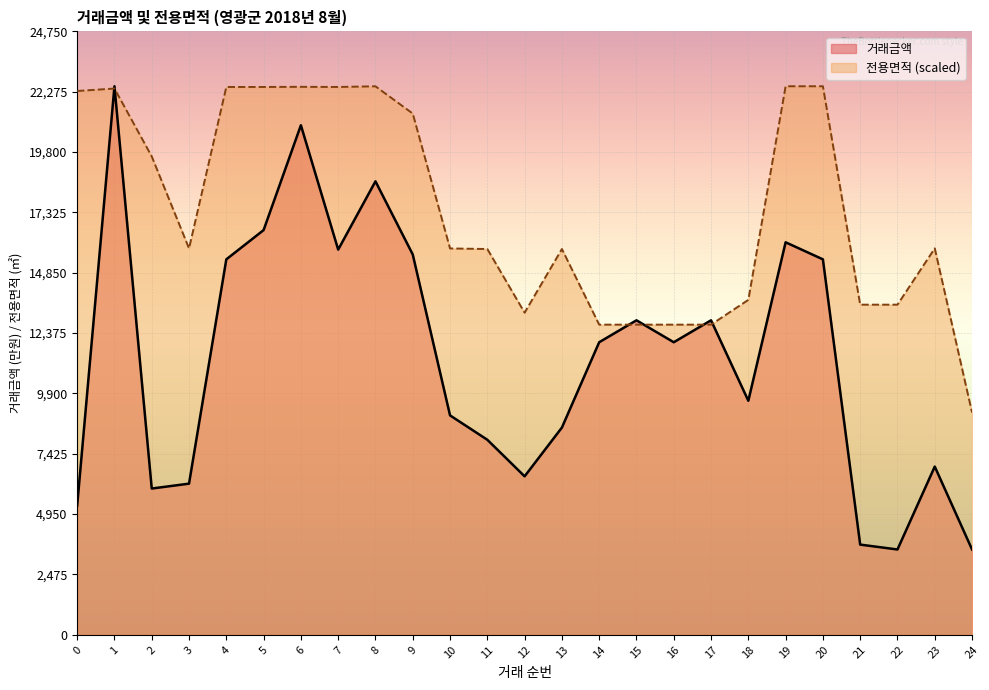

What is the sum of the 거래금액 values at 23 and 2?

12900.0